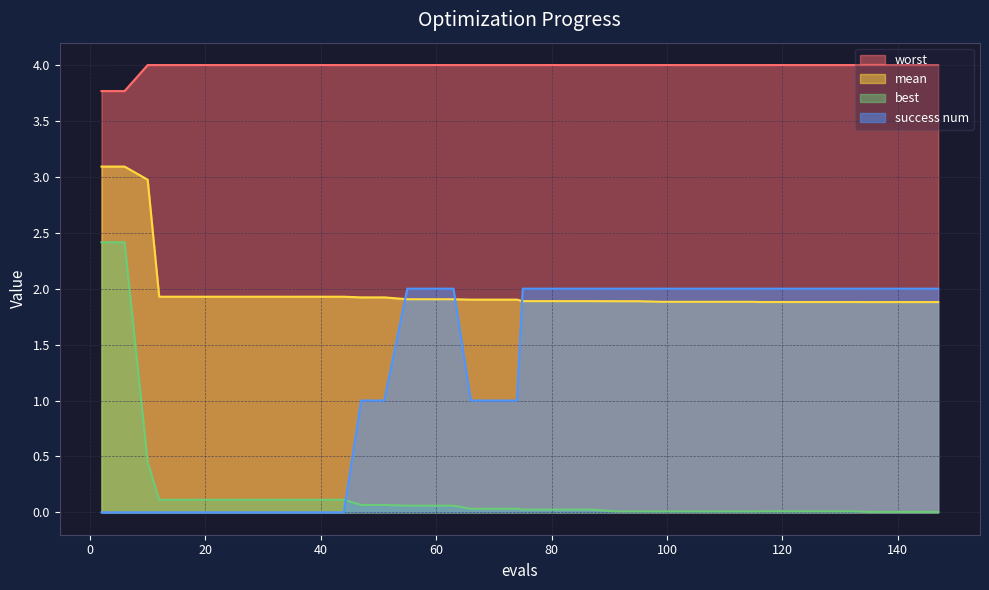

Does the chart display data point markers on the line(s)?

No